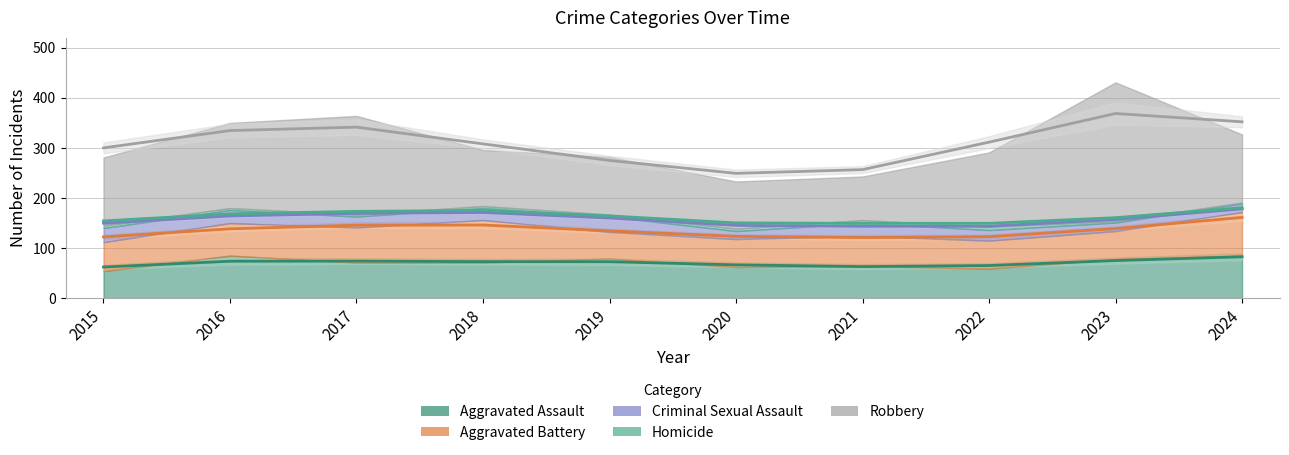

What is the difference between the maximum and minimum values in the Aggravated Assault series?

31